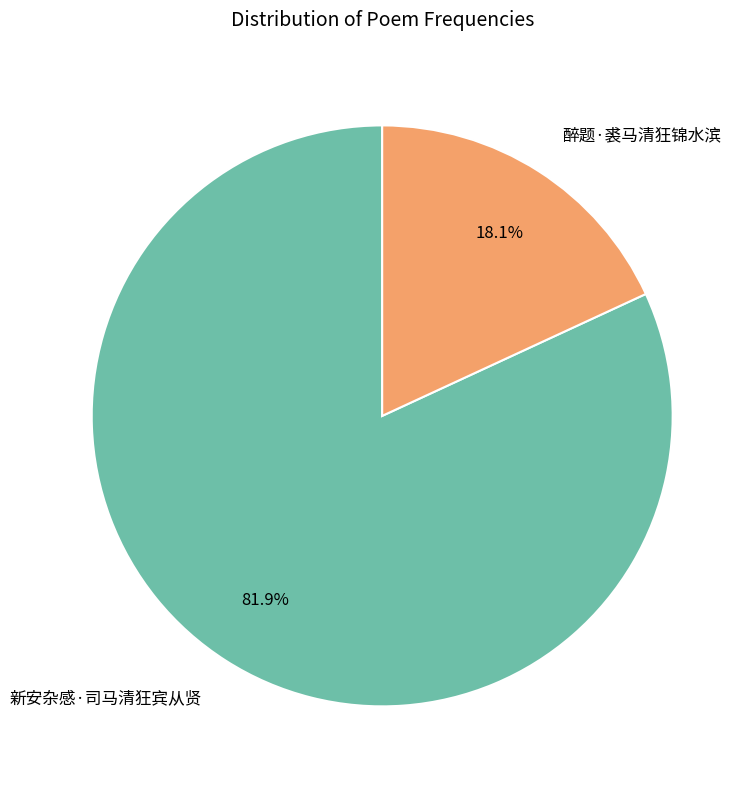

Which slice is the largest?

新安杂感·司马清狂宾从贤